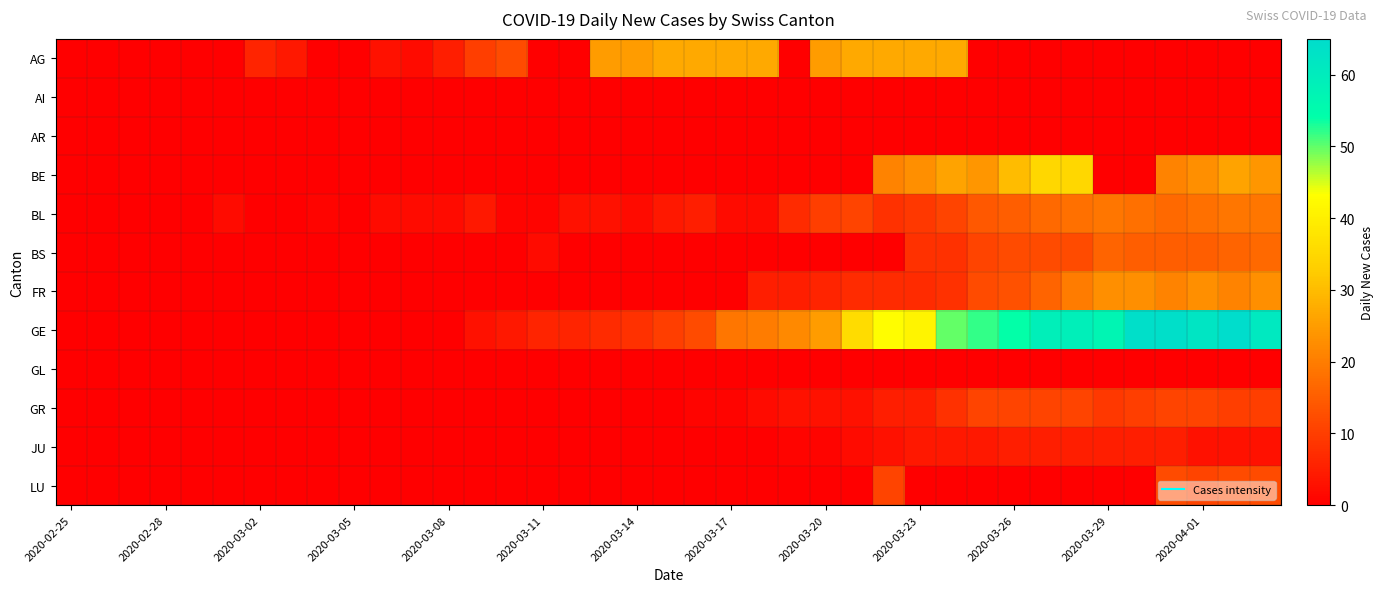

Count the number of data series in this chart.

12